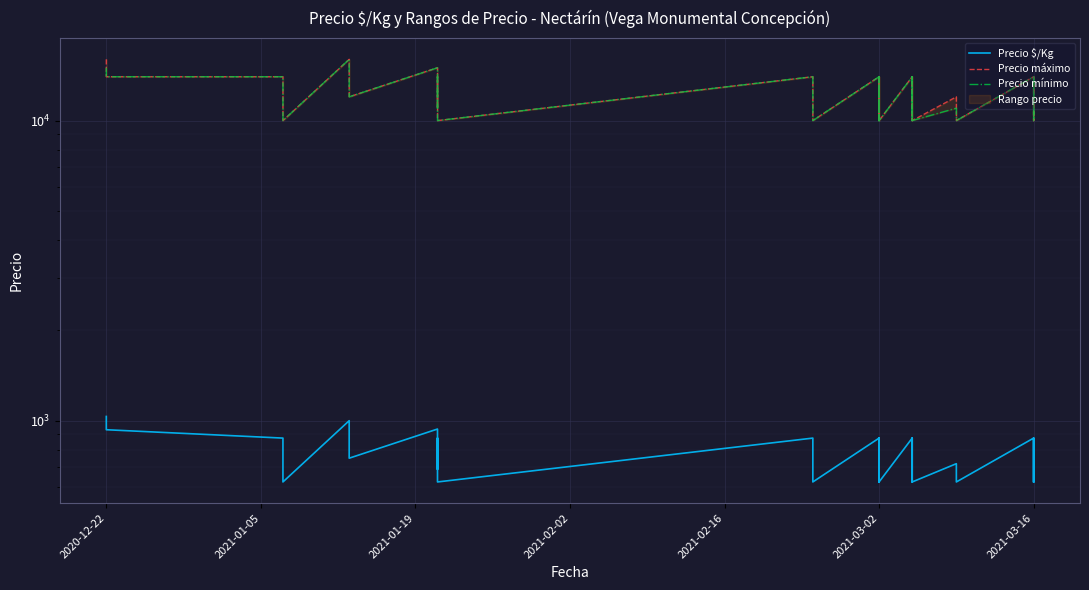

Which category has the highest value across all series?

2020-12-22